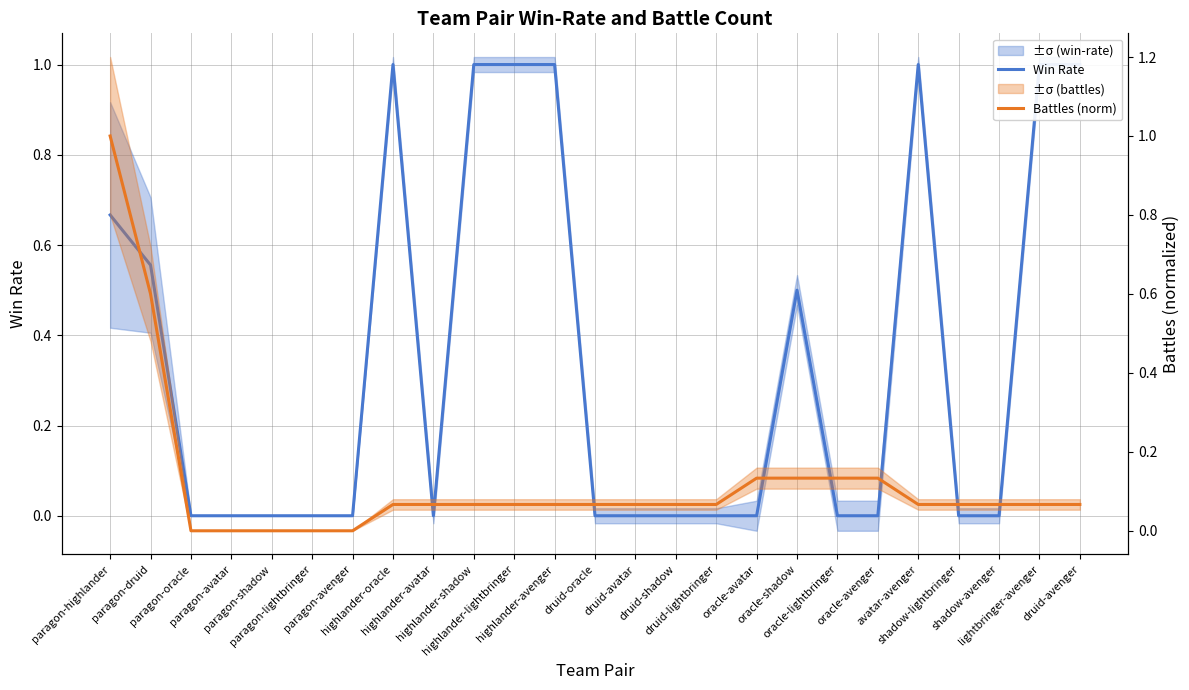

Reading left to right, extract all data points from this chart.

Win Rate: paragon-highlander=0.7	paragon-druid=0.6	paragon-oracle=0.0	paragon-avatar=0.0	paragon-shadow=0.0	paragon-lightbringer=0.0	paragon-avenger=0.0	highlander-oracle=1.0	highlander-avatar=0.0	highlander-shadow=1.0	highlander-lightbringer=1.0	highlander-avenger=1.0	druid-oracle=0.0	druid-avatar=0.0	druid-shadow=0.0	druid-lightbringer=0.0	oracle-avatar=0.0	oracle-shadow=0.5	oracle-lightbringer=0.0	oracle-avenger=0.0	avatar-avenger=1.0	shadow-lightbringer=0.0	shadow-avenger=0.0	lightbringer-avenger=1.0	druid-avenger=1.0
Battles (norm): paragon-highlander=1.0	paragon-druid=0.6	paragon-oracle=0.0	paragon-avatar=0.0	paragon-shadow=0.0	paragon-lightbringer=0.0	paragon-avenger=0.0	highlander-oracle=0.1	highlander-avatar=0.1	highlander-shadow=0.1	highlander-lightbringer=0.1	highlander-avenger=0.1	druid-oracle=0.1	druid-avatar=0.1	druid-shadow=0.1	druid-lightbringer=0.1	oracle-avatar=0.1	oracle-shadow=0.1	oracle-lightbringer=0.1	oracle-avenger=0.1	avatar-avenger=0.1	shadow-lightbringer=0.1	shadow-avenger=0.1	lightbringer-avenger=0.1	druid-avenger=0.1